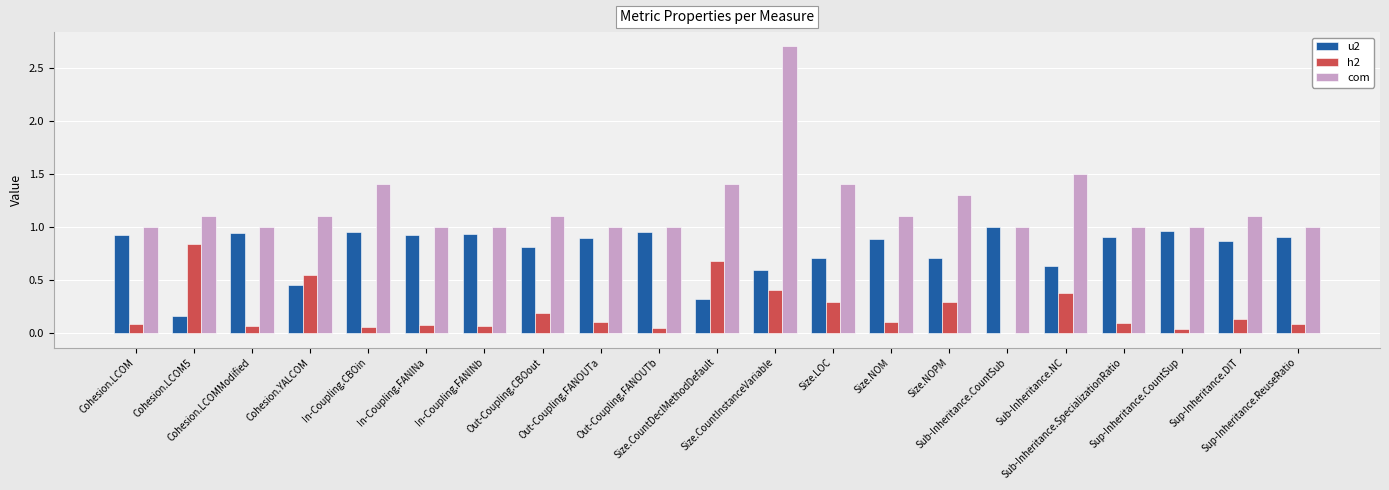

Which series has the largest total across all categories?

com